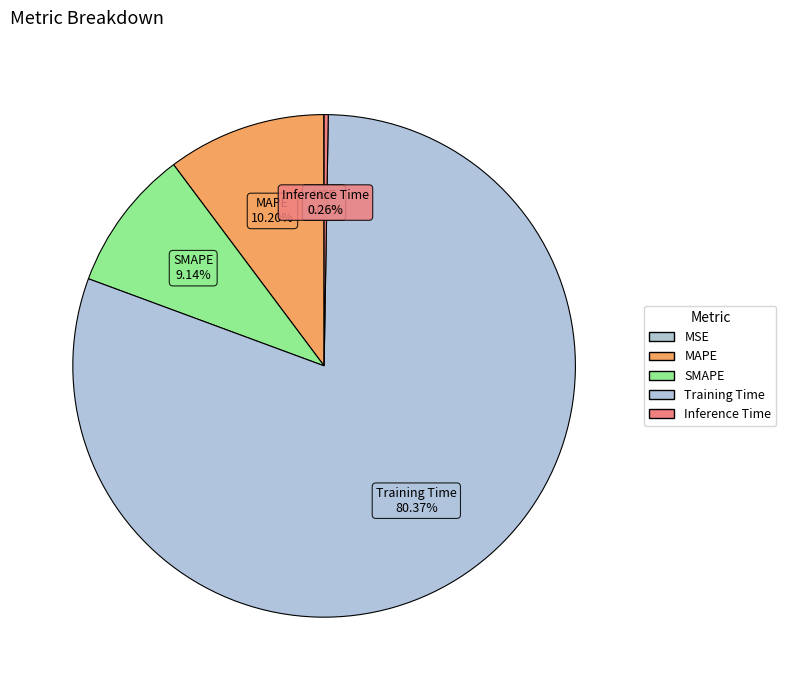

How many slices are in this pie chart?

5